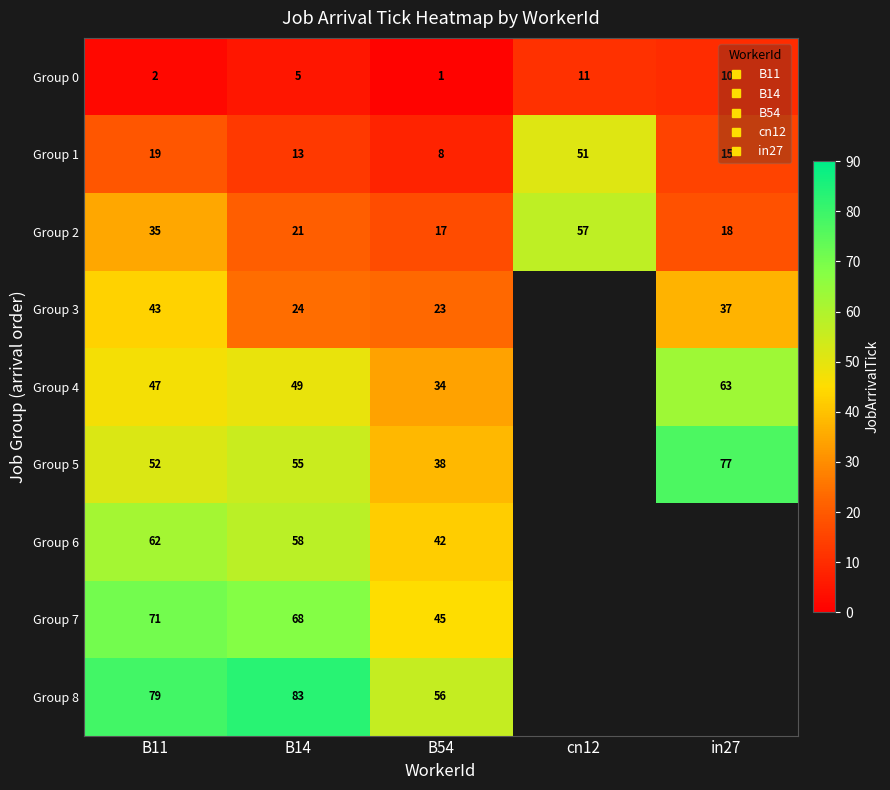

Count the number of categories in the chart.

5